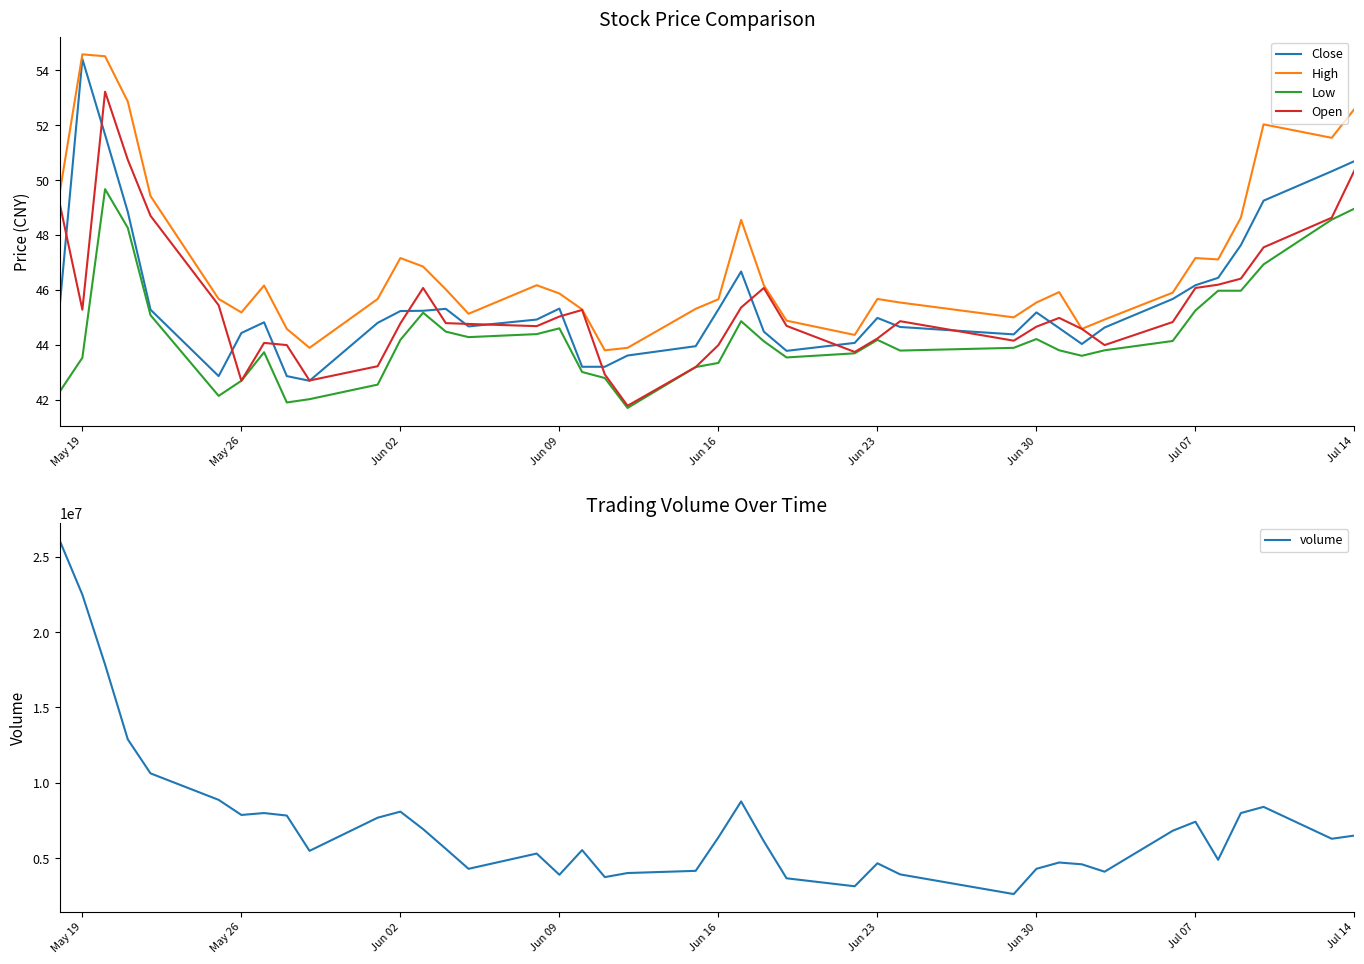

The value of Open at Jul 14 is 50.4. True or false?

True